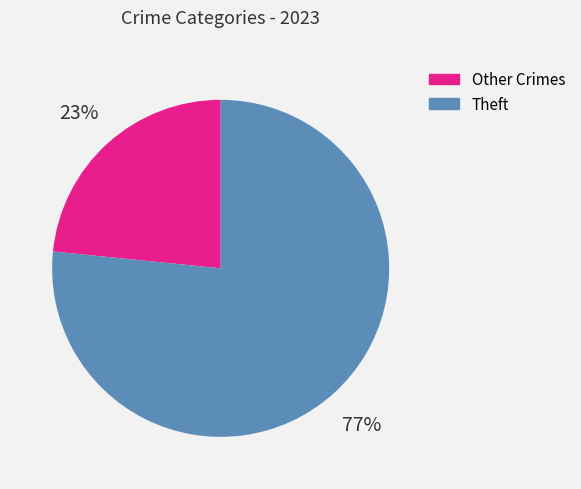

How many segments does this pie chart have?

2